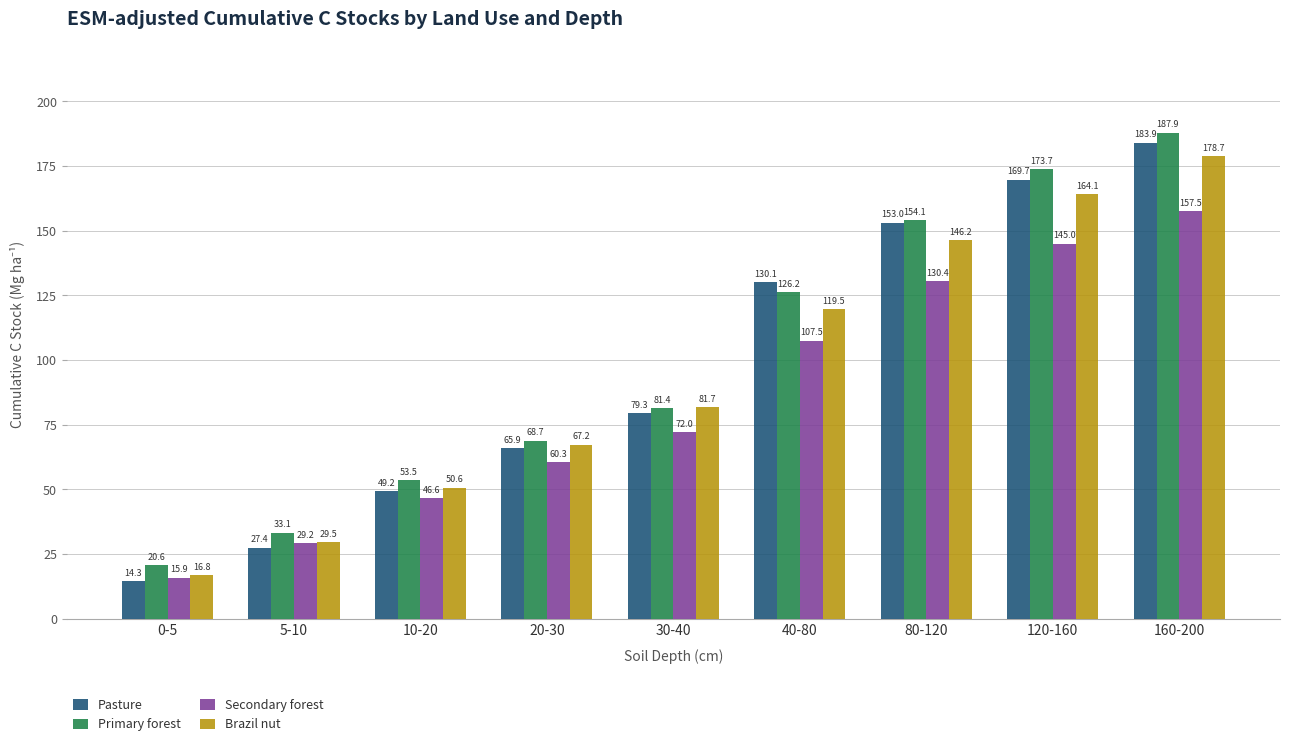

What is the label of the 1st bar from the left?

0-5